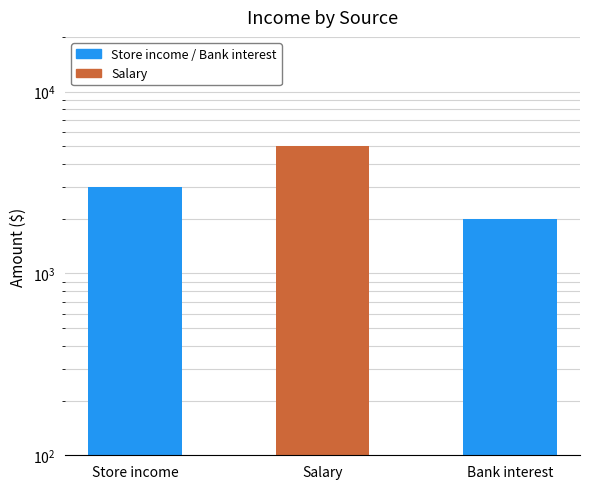

True or false: the data shows 3331 at Bank interest.

False